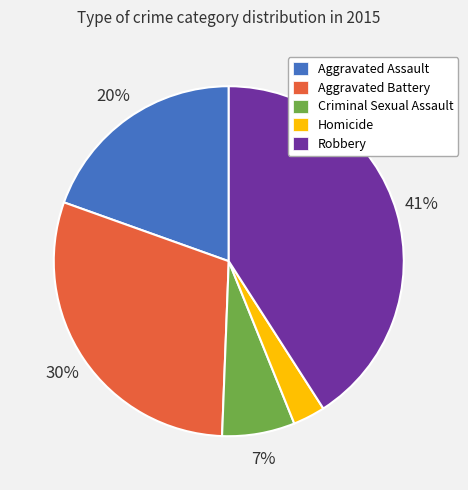

True or false: Criminal Sexual Assault accounts for 1% of the total.

False